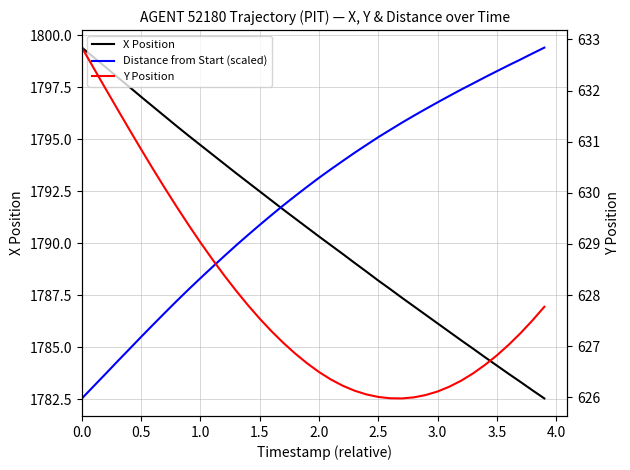

Rank the series by their maximum value, from highest to lowest.

X Position, Distance from Start (scaled), Y Position